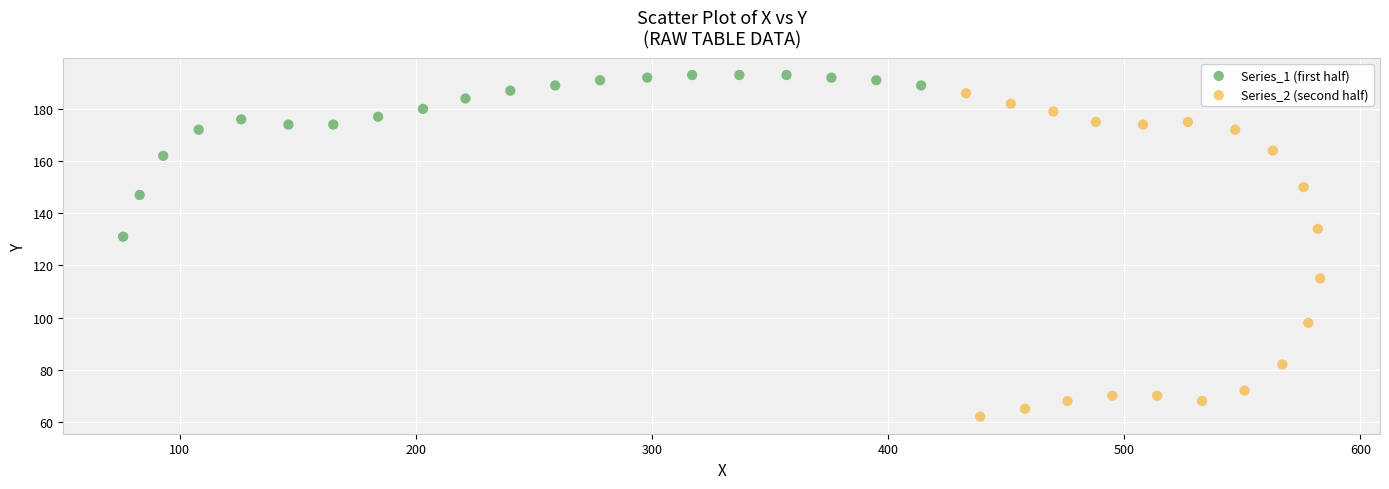

Which series reaches the minimum Y coordinate?

Series_2 (second half)